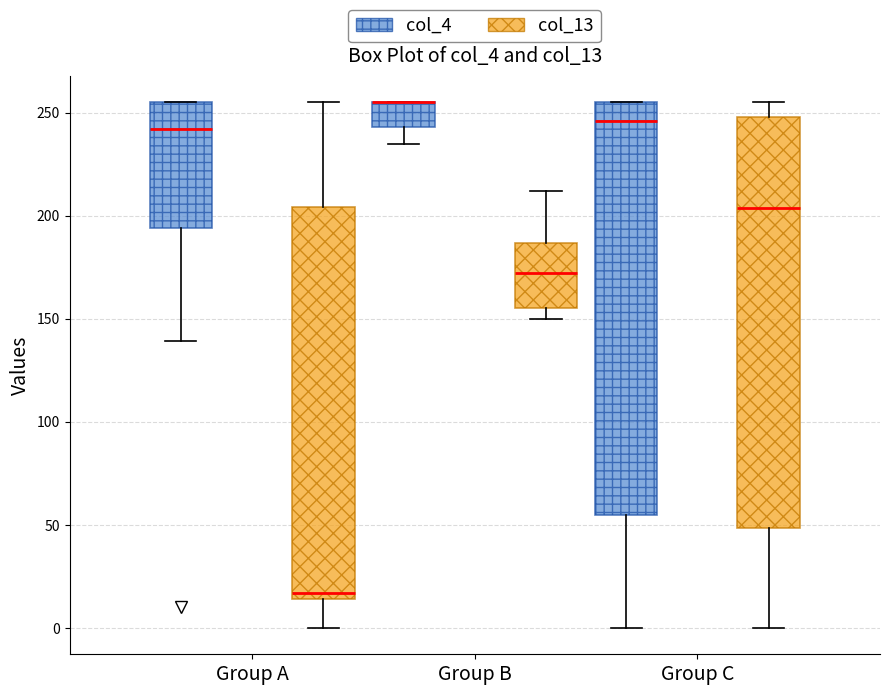

Reading left to right, transcribe this box plot: for each box, give where its median line is, the range the box spans, and where its two whiskers end, as read against the y-axis. The values are not printed on the chart, so give them approximately, as read against the axis.

Group A (col_4): median 240, box 195 to 255, whiskers 140 to 255
Group A (col_13): median 15 (just above the box's lower edge), box 15 to 205, whiskers 0 to 255
Group B (col_4): median 255 (drawn on the box's upper edge), box 245 to 255, whiskers 235 to 255
Group B (col_13): median 170, box 155 to 185, whiskers 150 to 210
Group C (col_4): median 245, box 55 to 255, whiskers 0 to 255
Group C (col_13): median 205, box 50 to 250, whiskers 0 to 255